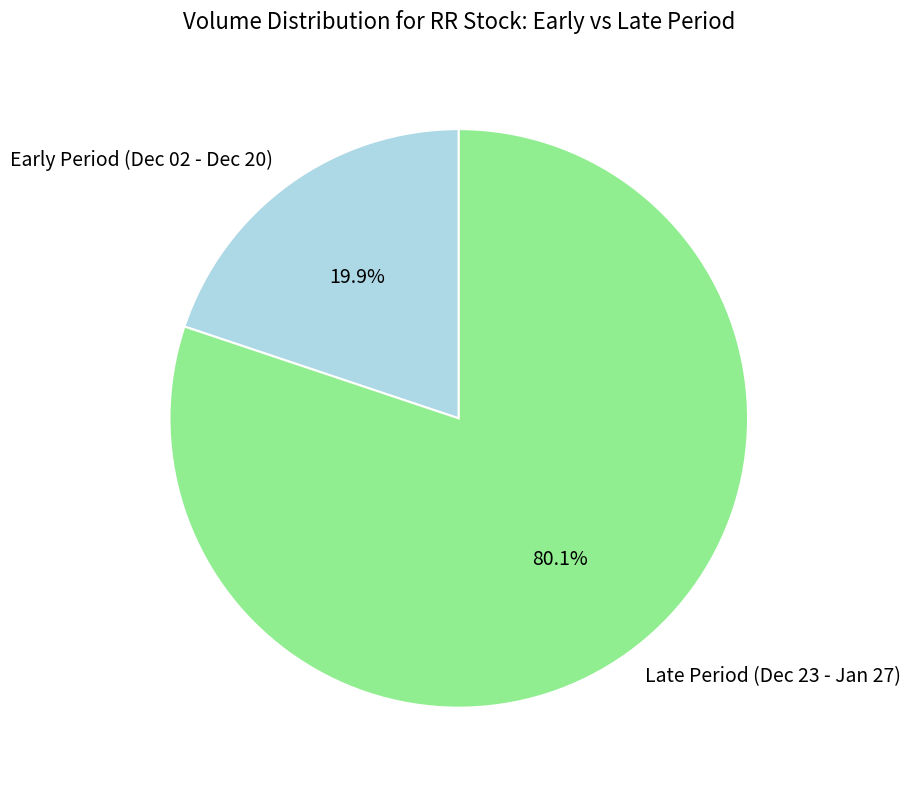

Is Late Period (Dec 23 - Jan 27) the majority of the pie?

Yes